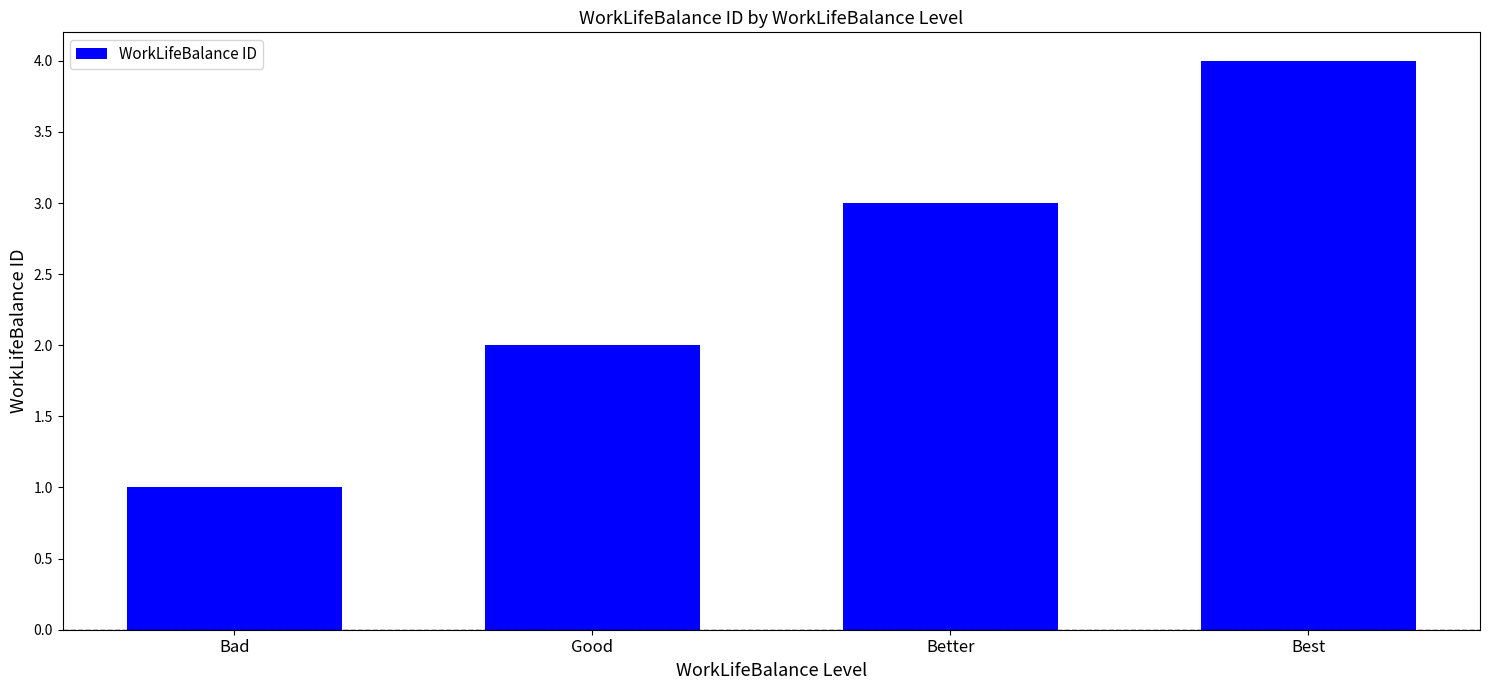

Read the value at Bad.

1